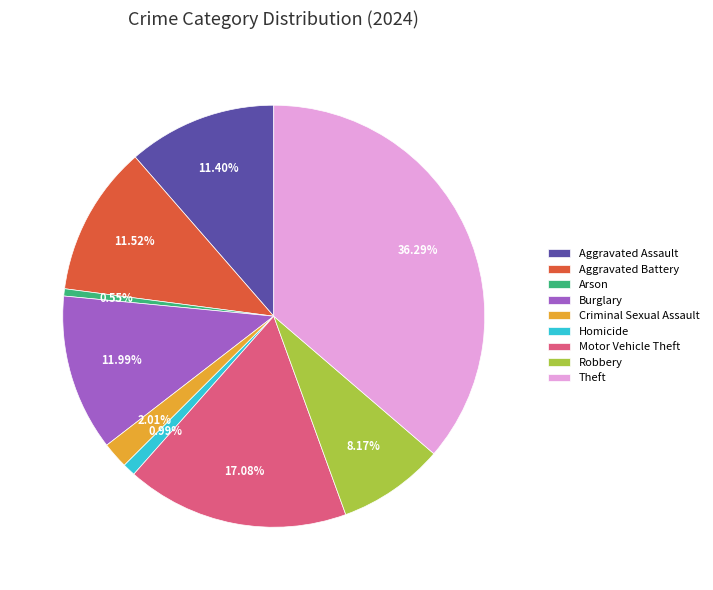

The Arson slice represents 11% of the pie. True or false?

False